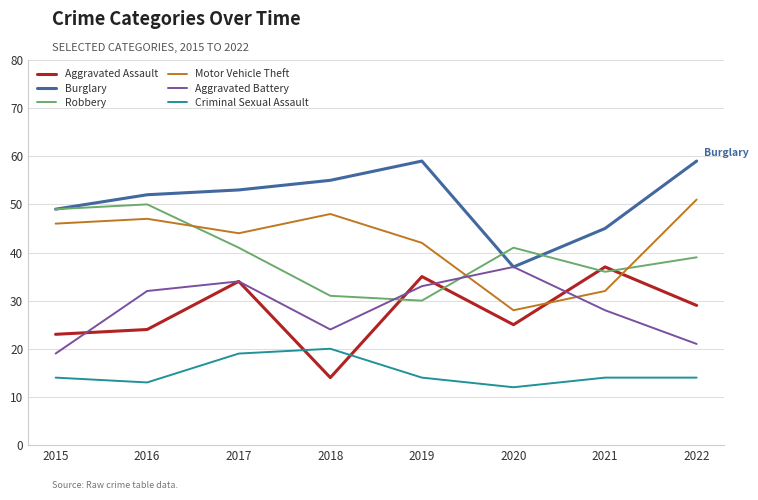

What is the lowest value of the Aggravated Assault series?

14